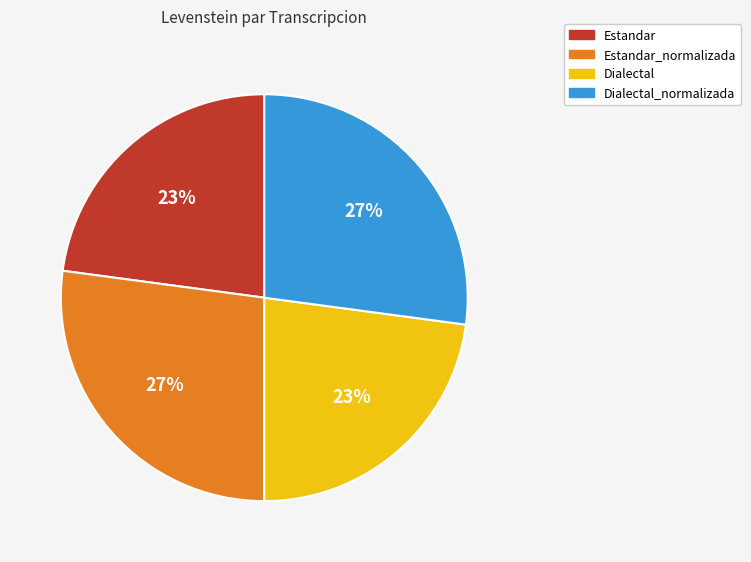

To the nearest percent, what is the average slice percentage?

25%